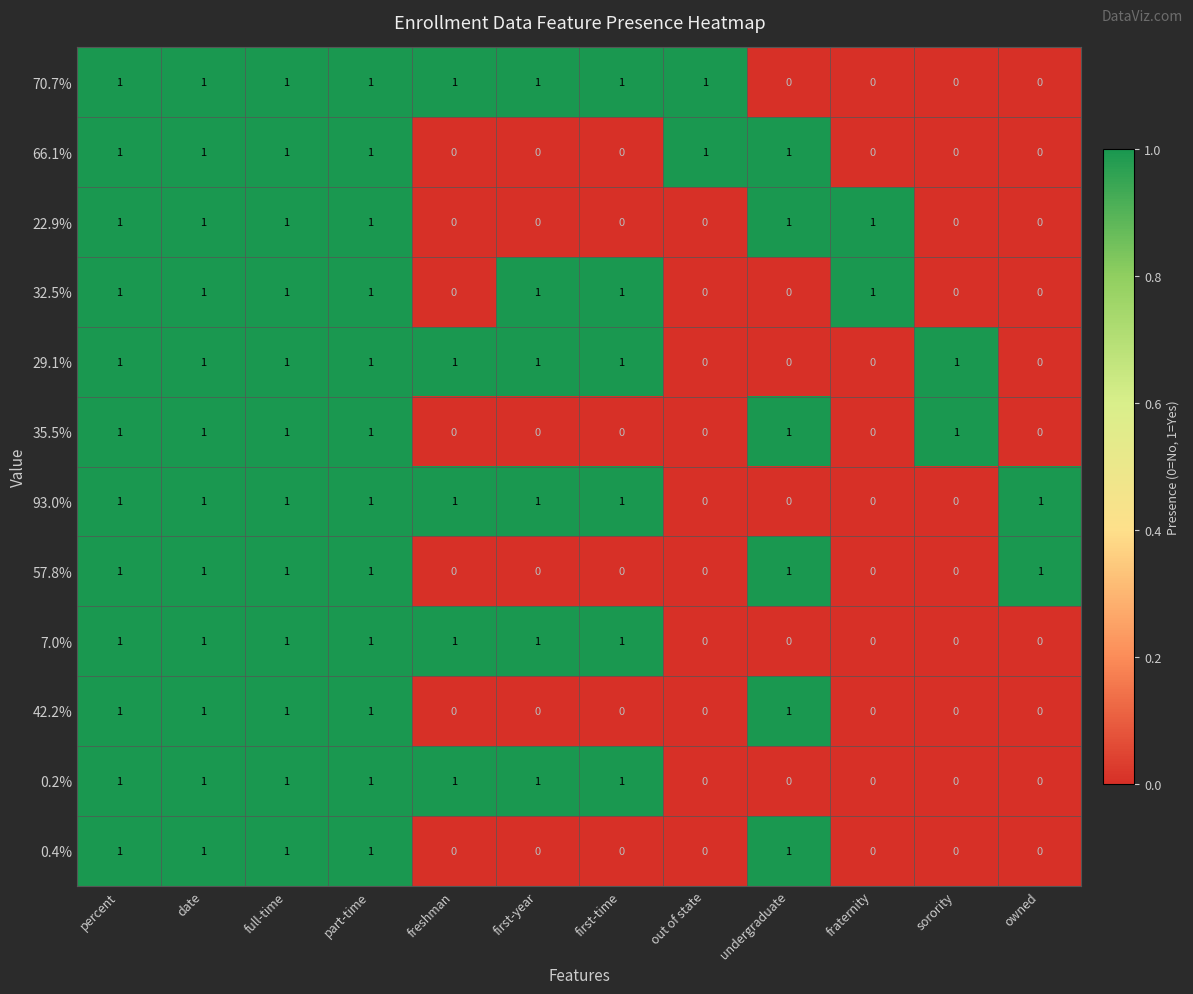

What is the total value across all series at first-year?

6